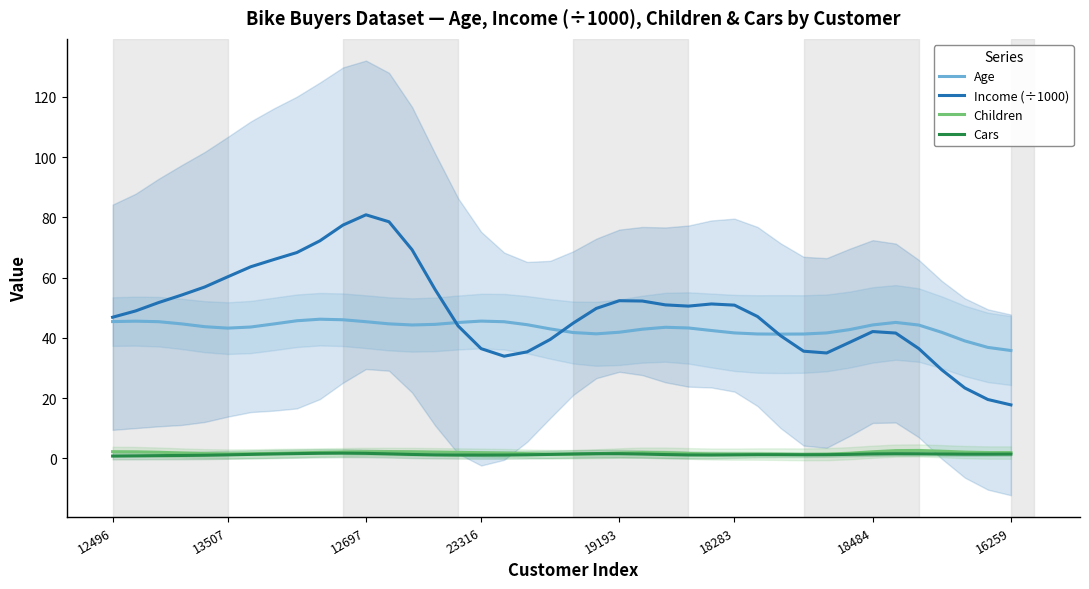

True or false: Age and Cars intersect in this chart.

False